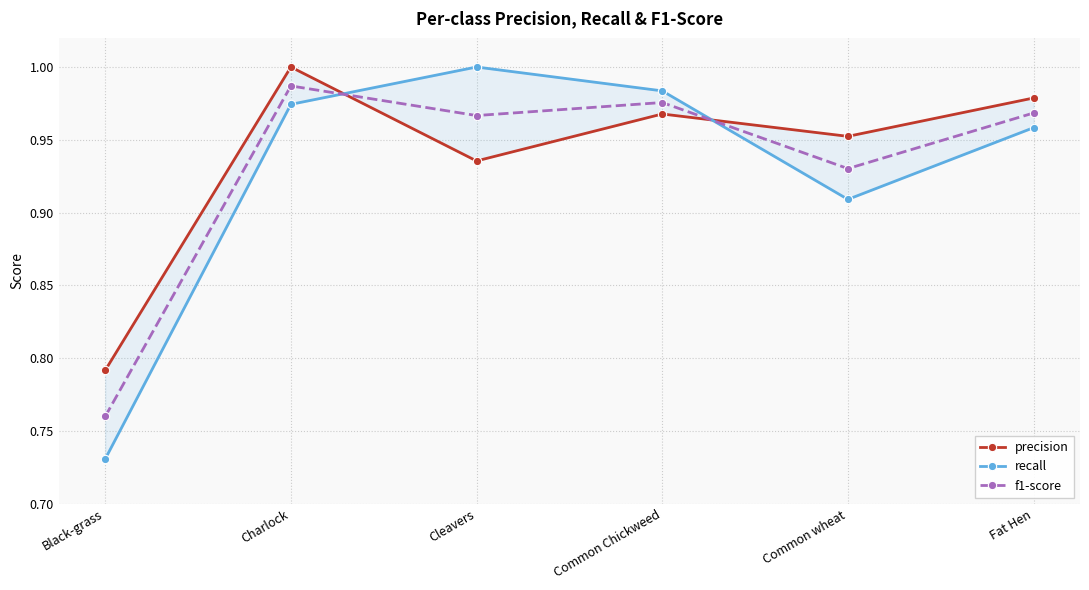

True or false: f1-score has a value of 1.0 at Common Chickweed.

True